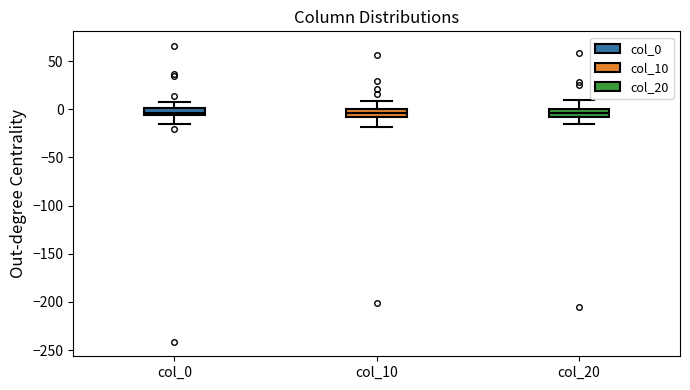

Reading left to right, transcribe this box plot: for each box, give where its median line is, the range the box spans, and where its two whiskers end, as read against the y-axis. The values are not printed on the chart, so give them approximately, as read against the axis.

col_0: median -5 (inside the box), box -5 to 0, whiskers -15 to 5
col_10: median -5, box -10 to 0, whiskers -20 to 10
col_20: median -5, box -10 to 0, whiskers -15 to 10